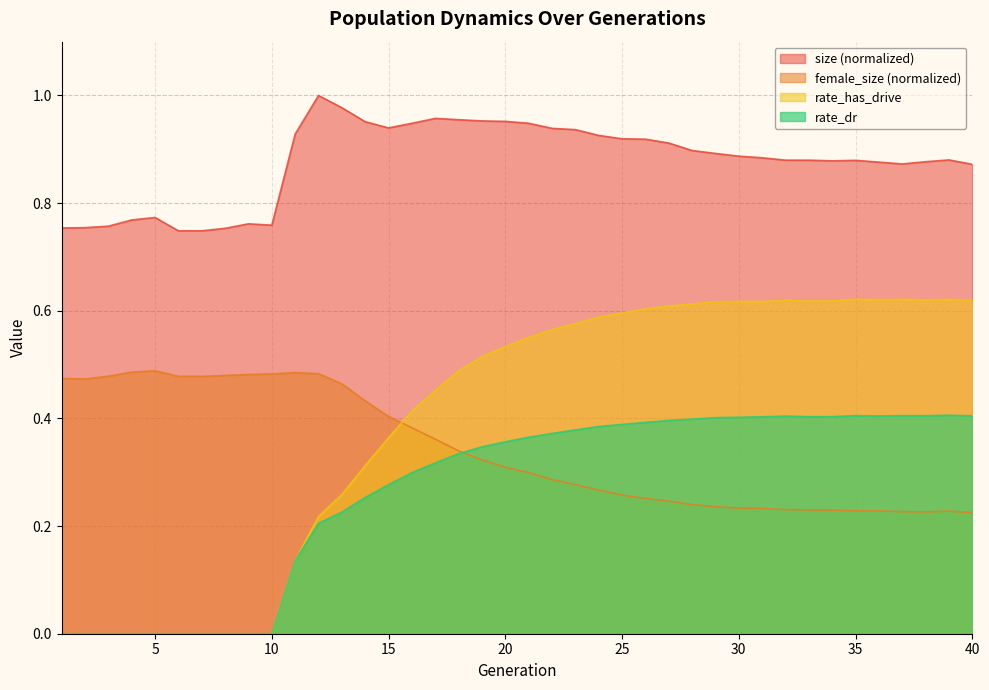

Reading left to right, what are all the values shown in this chart?

size: 1=0.8	2=0.8	3=0.8	4=0.8	5=0.8	6=0.7	7=0.7	8=0.8	9=0.8	10=0.8	11=0.9	12=1.0	13=1.0	14=1.0	15=0.9	16=0.9	17=1.0	18=1.0	19=1.0	20=1.0	21=0.9	22=0.9	23=0.9	24=0.9	25=0.9	26=0.9	27=0.9	28=0.9	29=0.9	30=0.9	31=0.9	32=0.9	33=0.9	34=0.9	35=0.9	36=0.9	37=0.9	38=0.9	39=0.9	40=0.9
female_size: 1=0.5	2=0.5	3=0.5	4=0.5	5=0.5	6=0.5	7=0.5	8=0.5	9=0.5	10=0.5	11=0.5	12=0.5	13=0.5	14=0.4	15=0.4	16=0.4	17=0.4	18=0.3	19=0.3	20=0.3	21=0.3	22=0.3	23=0.3	24=0.3	25=0.3	26=0.3	27=0.2	28=0.2	29=0.2	30=0.2	31=0.2	32=0.2	33=0.2	34=0.2	35=0.2	36=0.2	37=0.2	38=0.2	39=0.2	40=0.2
rate_dr: 1=0.0	2=0.0	3=0.0	4=0.0	5=0.0	6=0.0	7=0.0	8=0.0	9=0.0	10=0.0	11=0.1	12=0.2	13=0.2	14=0.3	15=0.3	16=0.3	17=0.3	18=0.3	19=0.3	20=0.4	21=0.4	22=0.4	23=0.4	24=0.4	25=0.4	26=0.4	27=0.4	28=0.4	29=0.4	30=0.4	31=0.4	32=0.4	33=0.4	34=0.4	35=0.4	36=0.4	37=0.4	38=0.4	39=0.4	40=0.4
rate_has_drive: 1=0.0	2=0.0	3=0.0	4=0.0	5=0.0	6=0.0	7=0.0	8=0.0	9=0.0	10=0.0	11=0.1	12=0.2	13=0.3	14=0.3	15=0.4	16=0.4	17=0.5	18=0.5	19=0.5	20=0.5	21=0.6	22=0.6	23=0.6	24=0.6	25=0.6	26=0.6	27=0.6	28=0.6	29=0.6	30=0.6	31=0.6	32=0.6	33=0.6	34=0.6	35=0.6	36=0.6	37=0.6	38=0.6	39=0.6	40=0.6